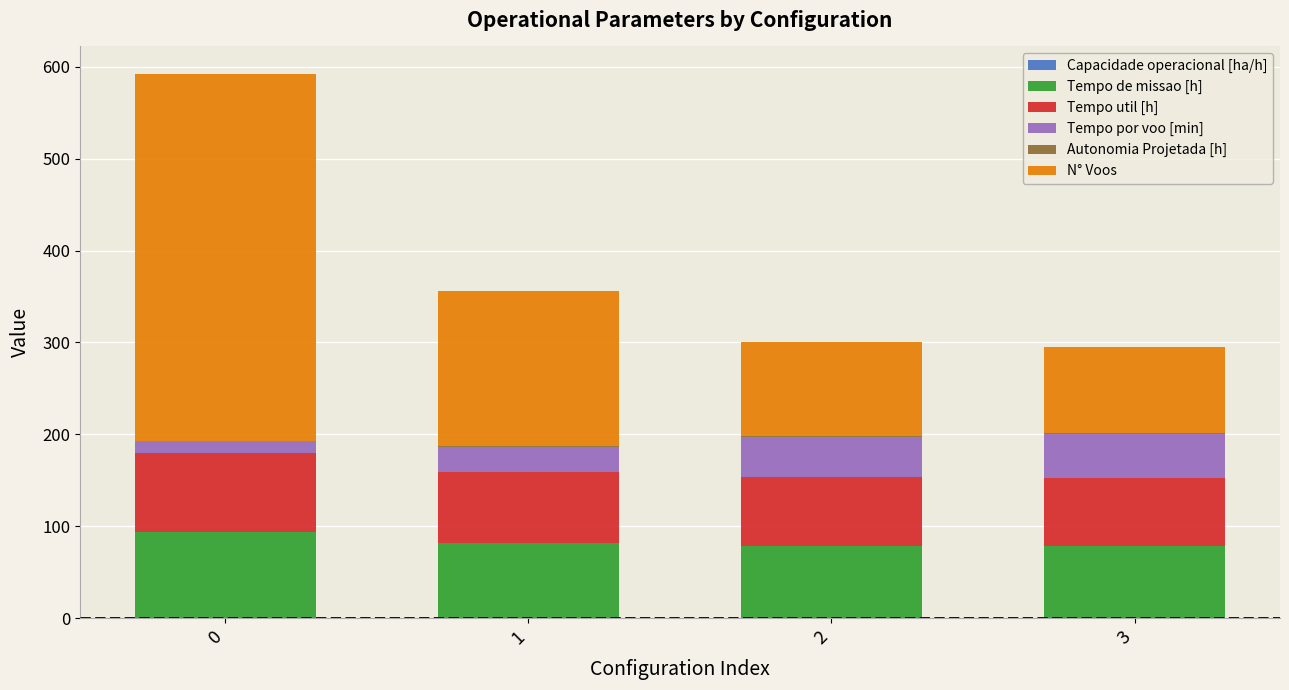

Does the chart contain stacked bars?

Yes